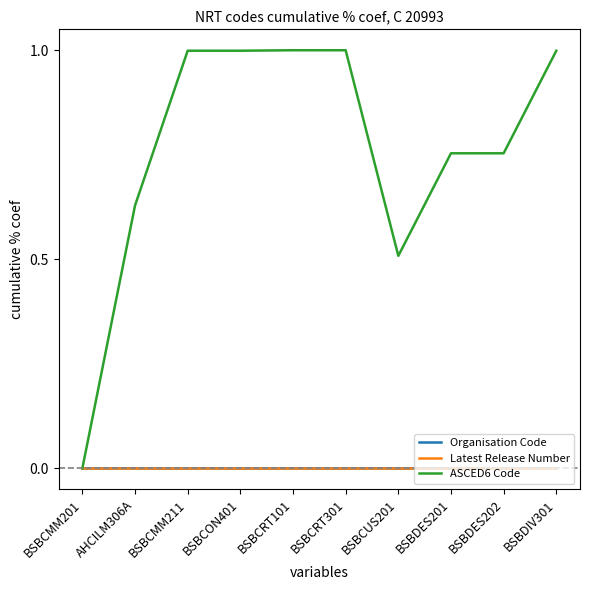

Which has a higher value, AHCILM306A or BSBCON401?

AHCILM306A